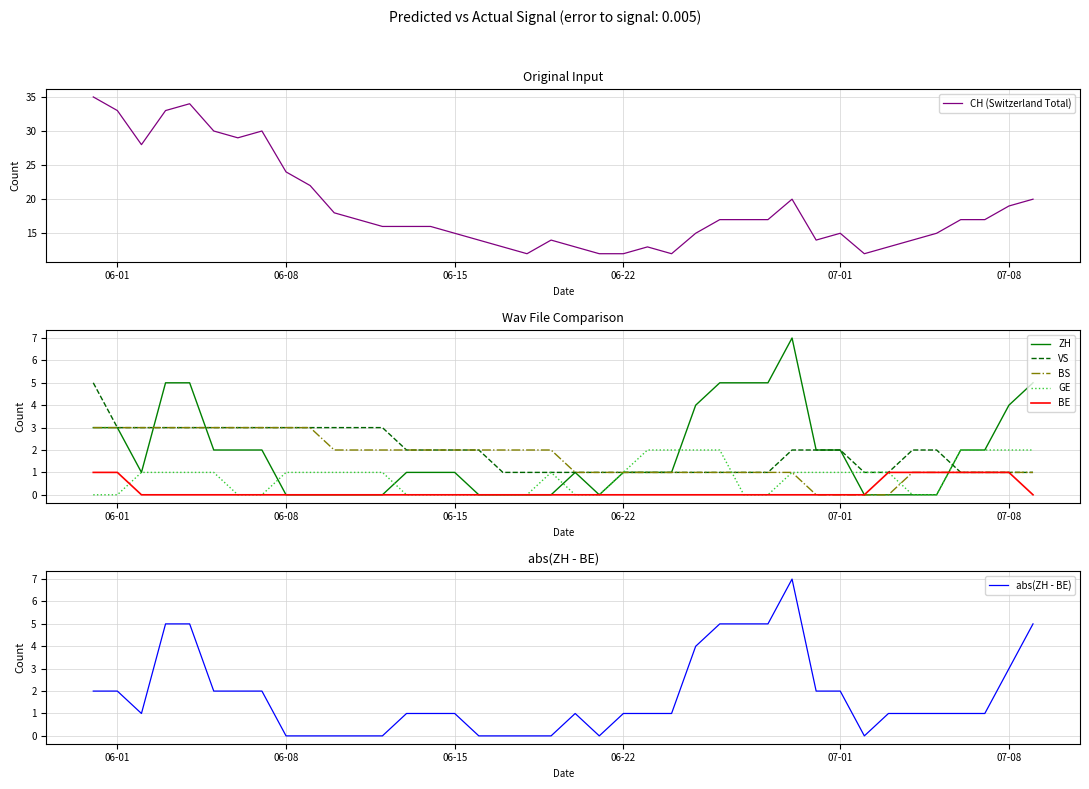

How many values in the GE series are below 1?

16